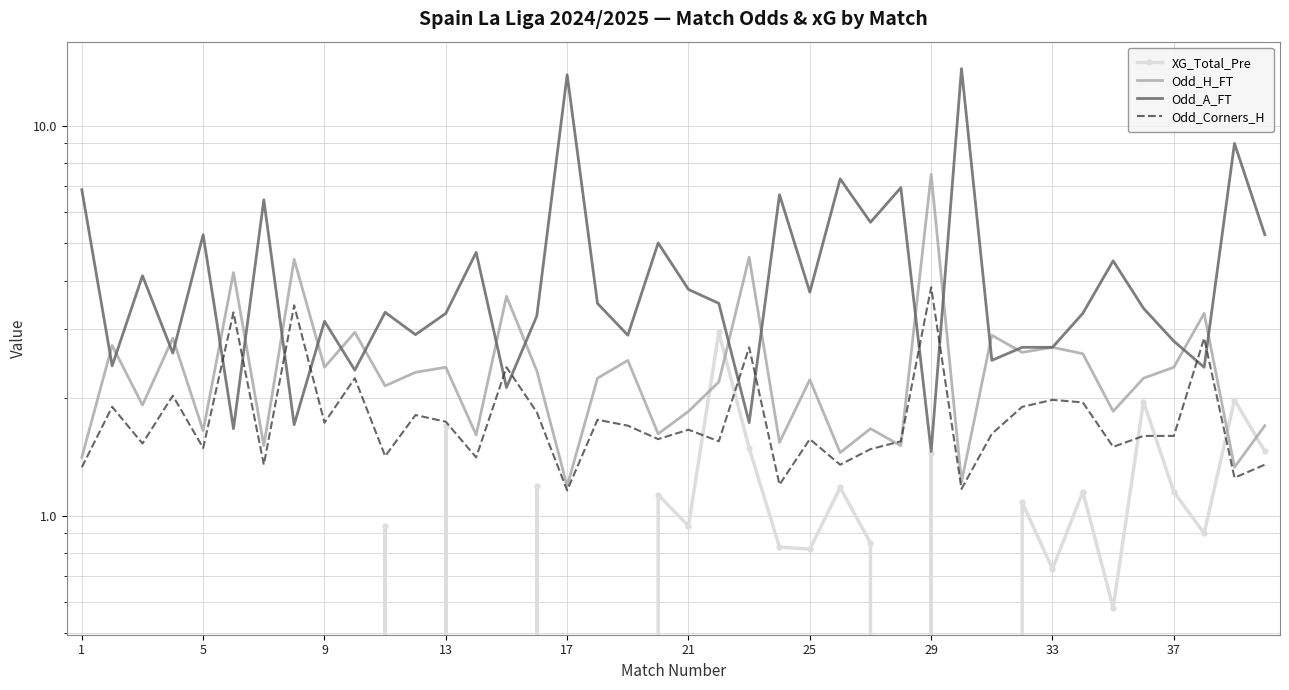

List the series in order of their overall mean, lowest first.

XG_Total_Pre, Odd_Corners_H, Odd_H_FT, Odd_A_FT